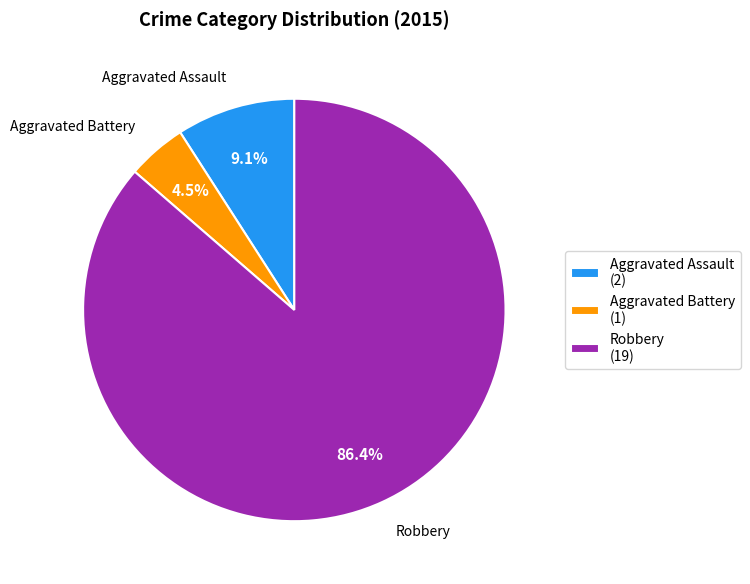

What is the smallest slice in the pie chart?

Aggravated Battery (1)